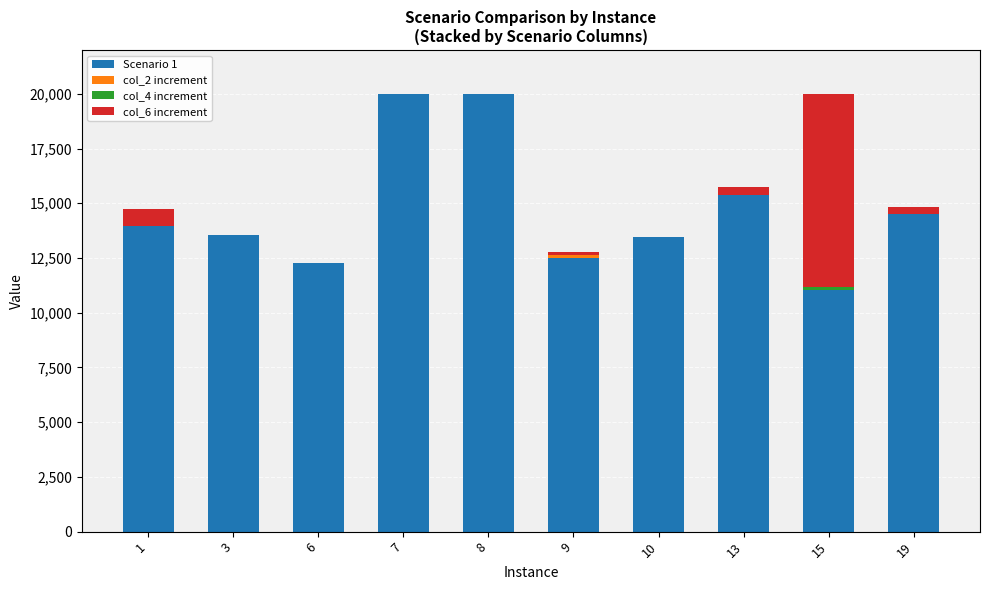

Which series has the largest total across all categories?

Scenario 1